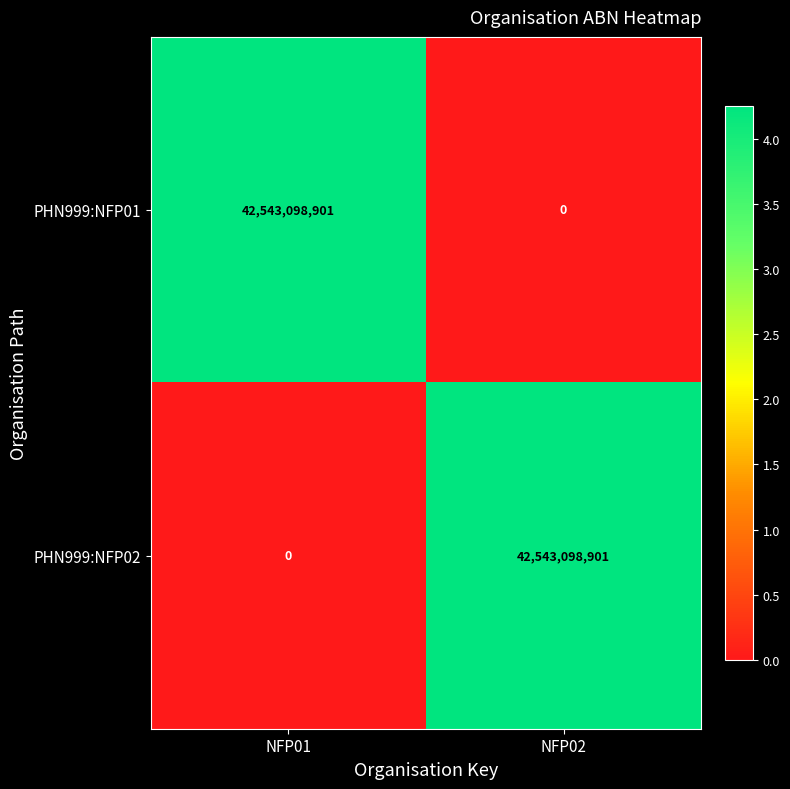

What is the total value across all series at NFP02?

42543098901